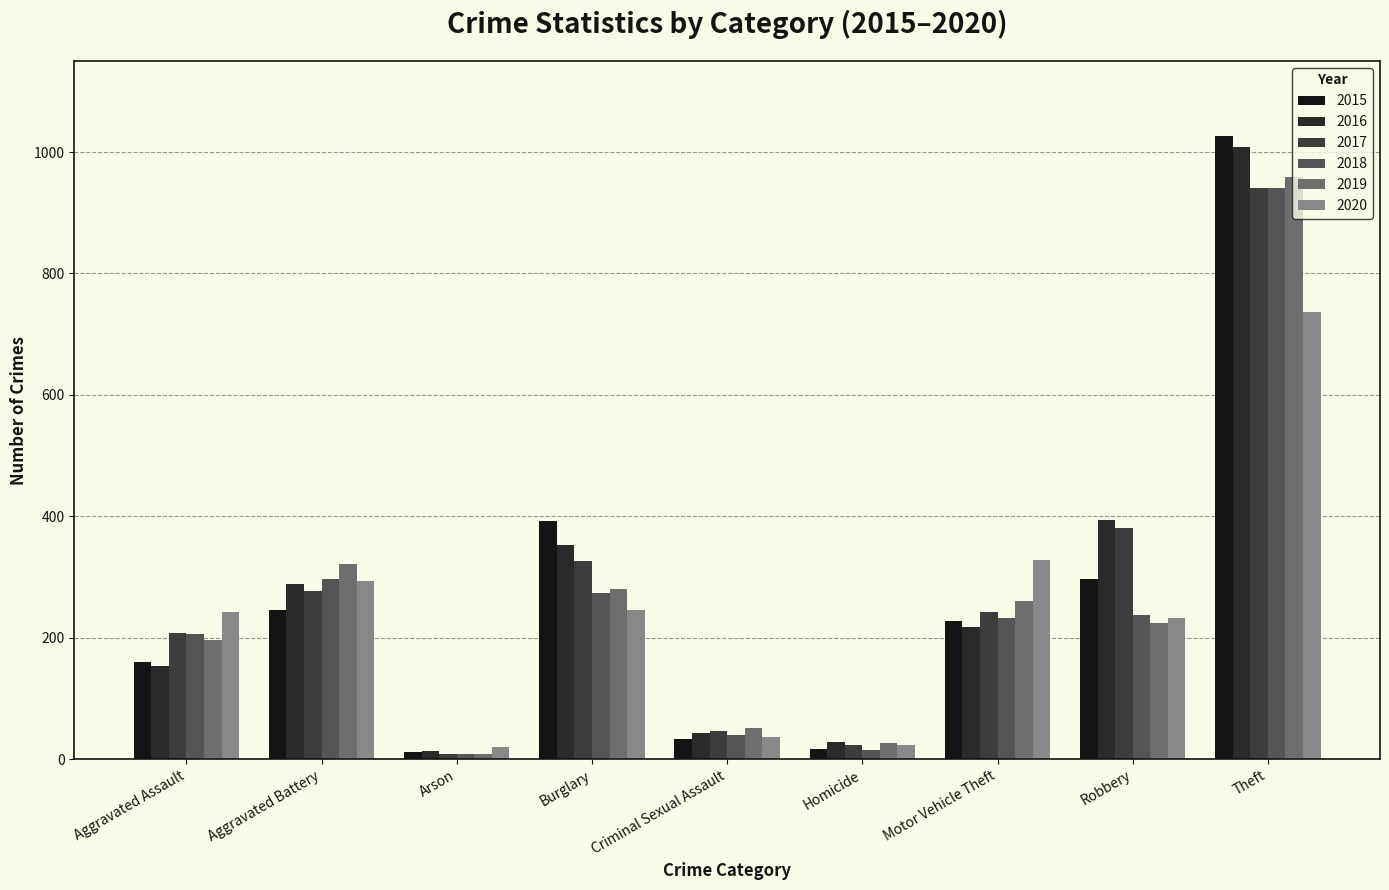

Which category has the highest value in the 2015 series?

Theft